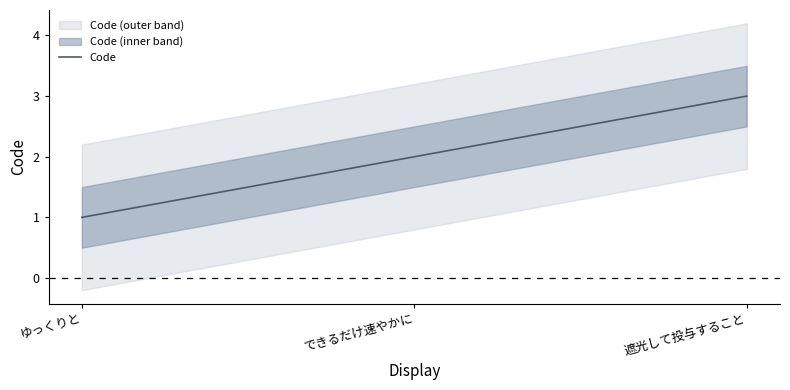

What is the sum of all values?

6